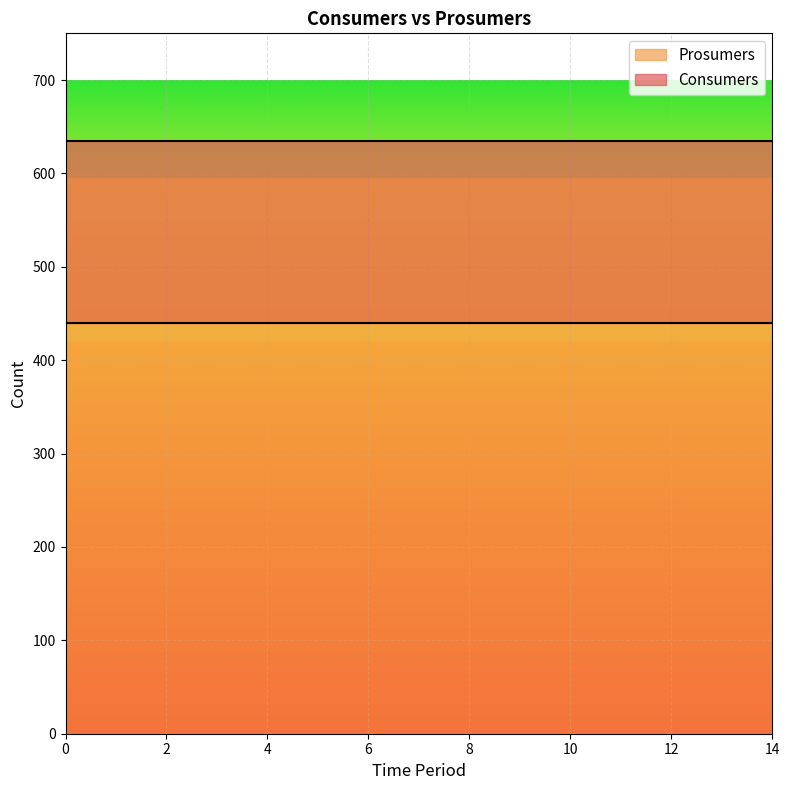

Rank the categories by Consumers value from highest to lowest.

0, 1, 2, 3, 4, 5, 6, 7, 8, 9, 10, 11, 12, 13, 14